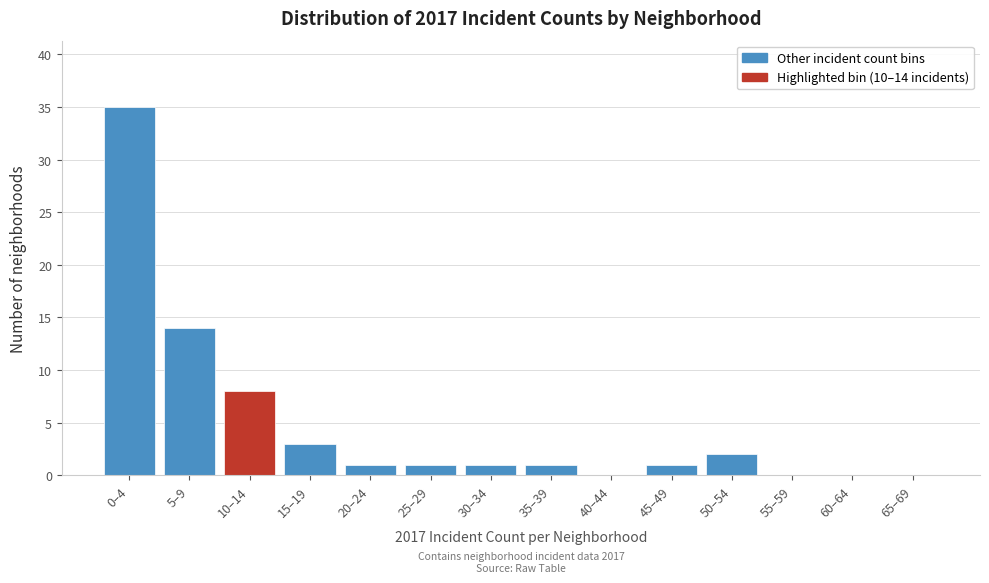

Reading left to right, what are all the values shown in this chart?

0–4=35	5–9=14	10–14=8	15–19=3	20–24=1	25–29=1	30–34=1	35–39=1	40–44=0	45–49=1	50–54=2	55–59=0	60–64=0	65–69=0